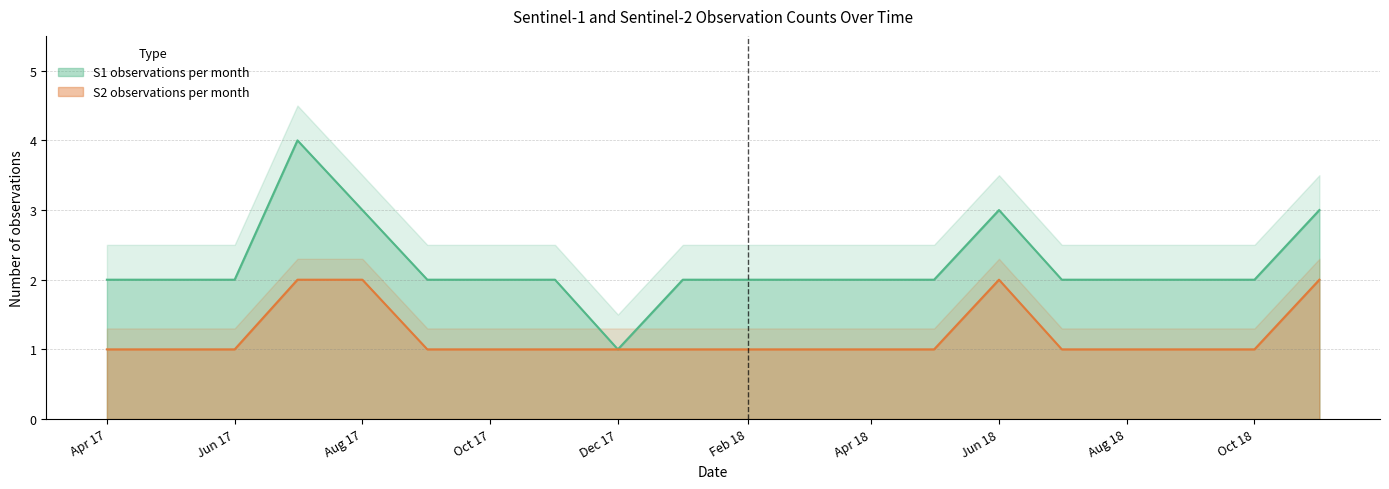

Rank the series by their average value, from highest to lowest.

S1 observations per month, S2 observations per month